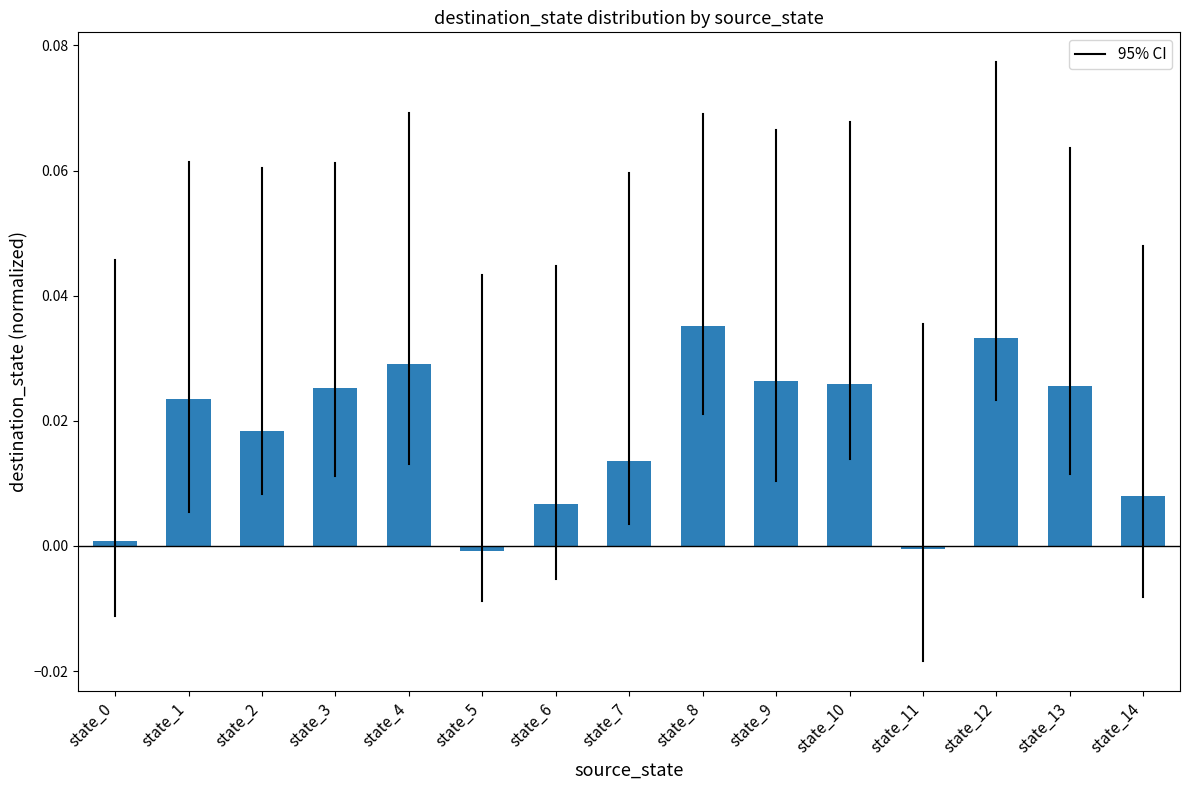

How many positive values are there?

13